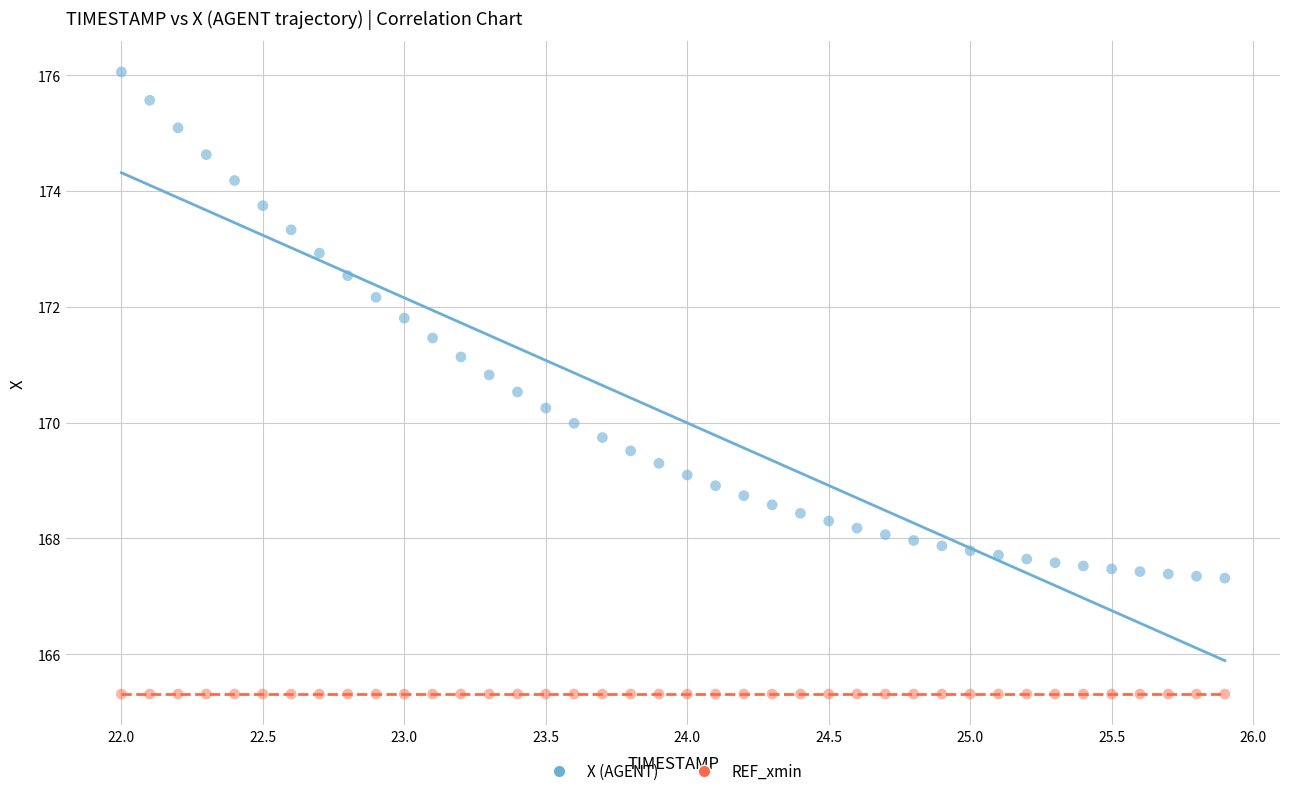

Which series contains the lowest Y value?

REF_xmin